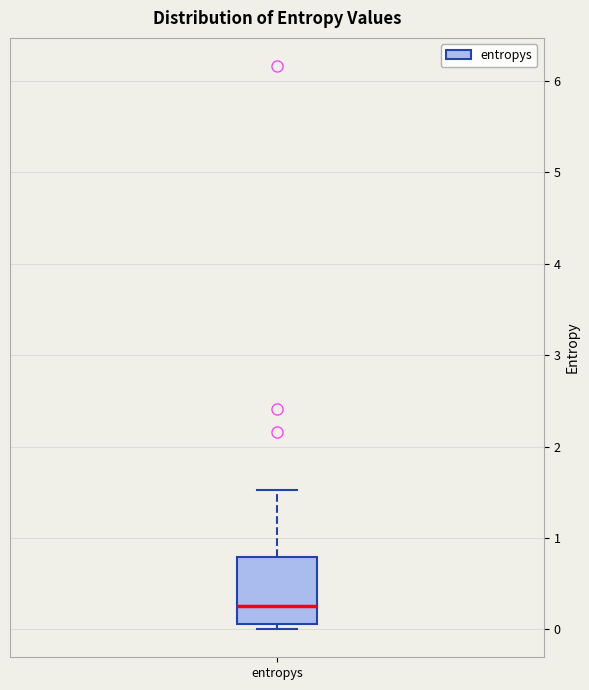

Where does the median line of the box for entropys sit on the y-axis? The values are not printed on the chart, so give them approximately, as read against the axis.

0.3